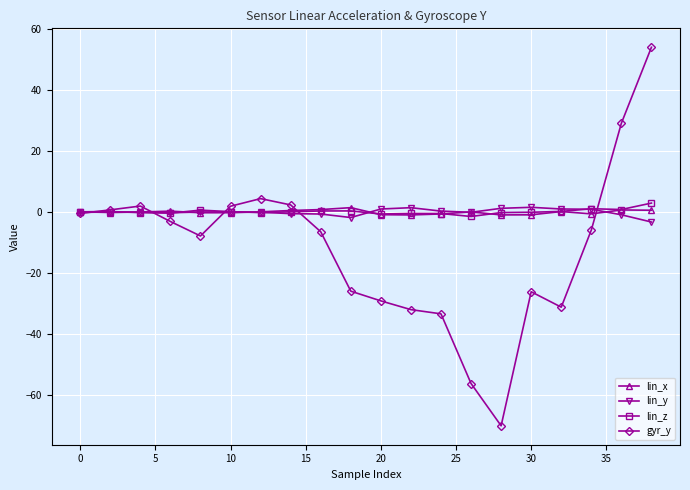

What is the smallest value displayed?

-70.2